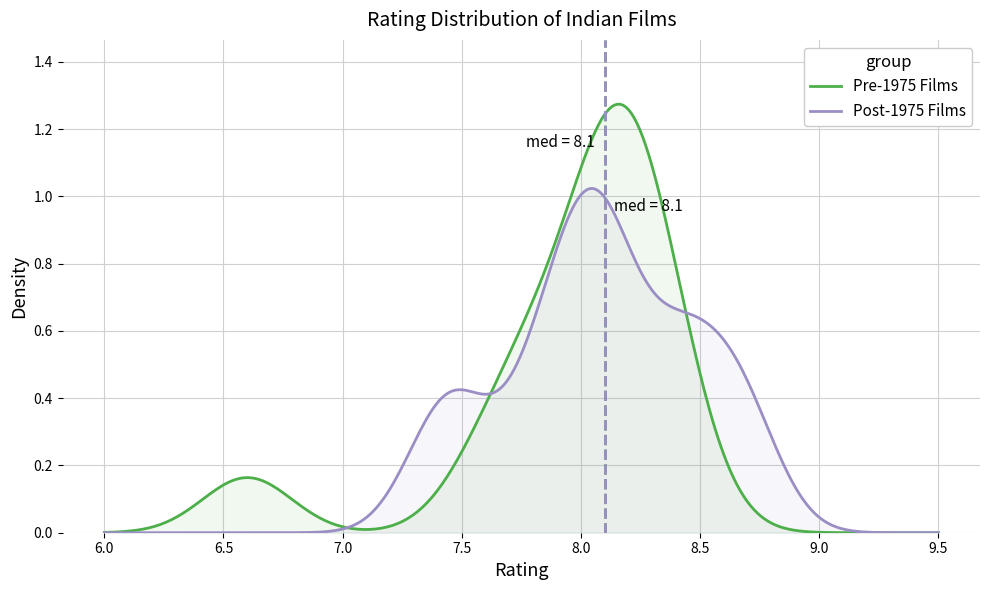

Rank the series by their maximum value, from highest to lowest.

Pre-1975 Films, Post-1975 Films